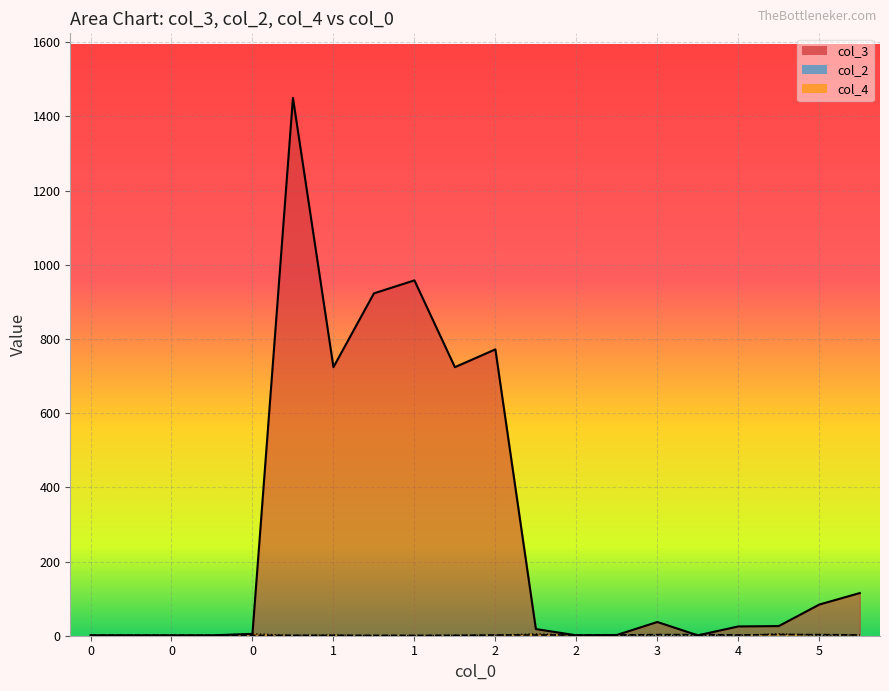

Rank the series at 0 from highest to lowest value.

col_3, col_2, col_4